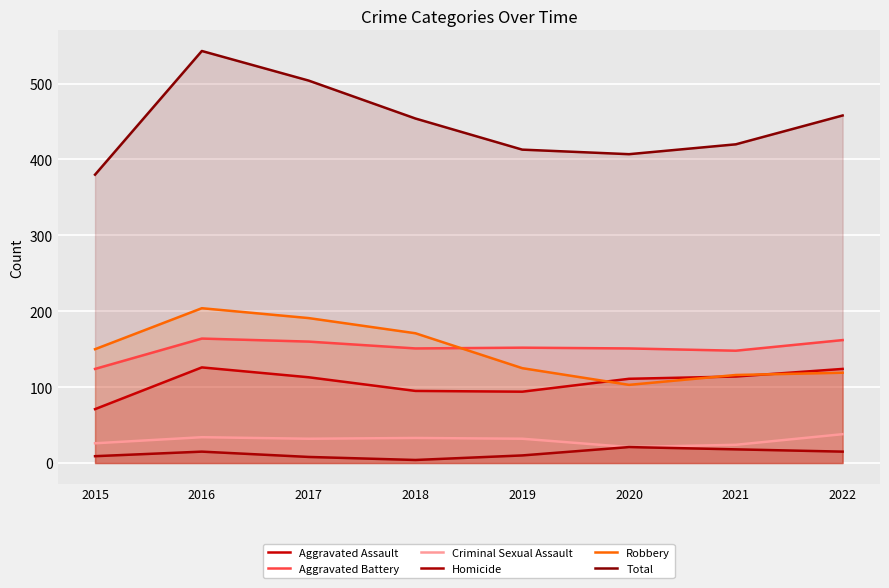

Is it true that Homicide equals 25 at 2021?

False